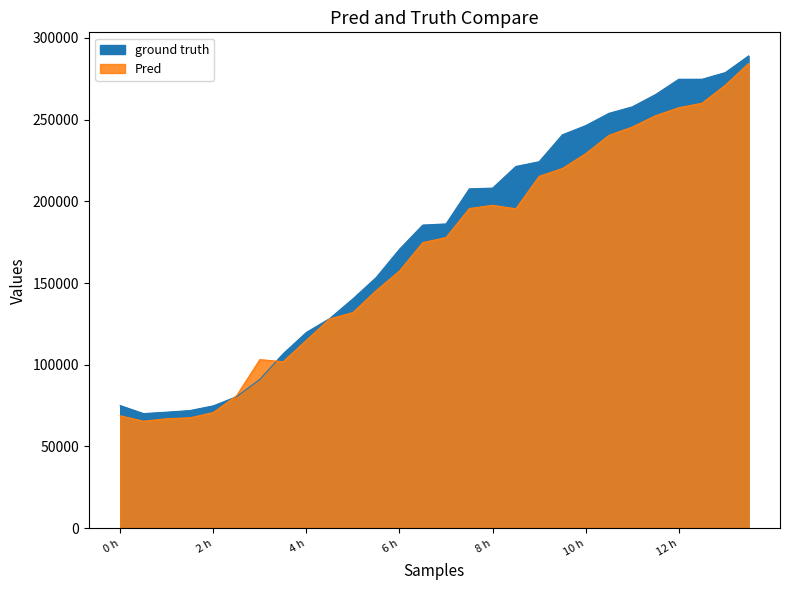

Where is Sample X1 nearest to the value 179497?

6 h 30 min